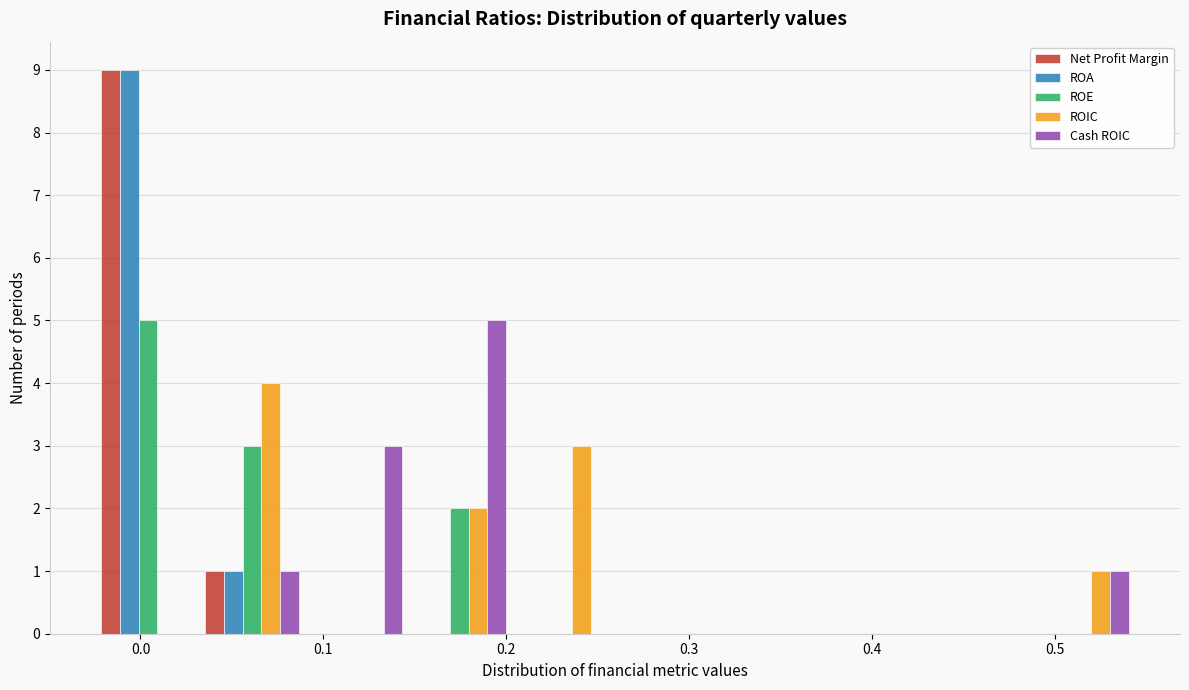

Reading left to right, list every range on the x-axis with the height of the bar of each series over it. Neither the bar edges nor the heights are printed on the chart, so give them approximately, as read against the axes.

-0.02 to 0.03: Net Profit Margin=9	ROA=9	ROE=5	ROIC=0	Cash ROIC=0
0.03 to 0.09: Net Profit Margin=1	ROA=1	ROE=3	ROIC=4	Cash ROIC=1
0.09 to 0.15: Net Profit Margin=0	ROA=0	ROE=0	ROIC=0	Cash ROIC=3
0.15 to 0.20: Net Profit Margin=0	ROA=0	ROE=2	ROIC=2	Cash ROIC=5
0.20 to 0.26: Net Profit Margin=0	ROA=0	ROE=0	ROIC=3	Cash ROIC=0
0.26 to 0.32: Net Profit Margin=0	ROA=0	ROE=0	ROIC=0	Cash ROIC=0
0.32 to 0.37: Net Profit Margin=0	ROA=0	ROE=0	ROIC=0	Cash ROIC=0
0.37 to 0.43: Net Profit Margin=0	ROA=0	ROE=0	ROIC=0	Cash ROIC=0
0.43 to 0.49: Net Profit Margin=0	ROA=0	ROE=0	ROIC=0	Cash ROIC=0
0.49 to 0.54: Net Profit Margin=0	ROA=0	ROE=0	ROIC=1	Cash ROIC=1